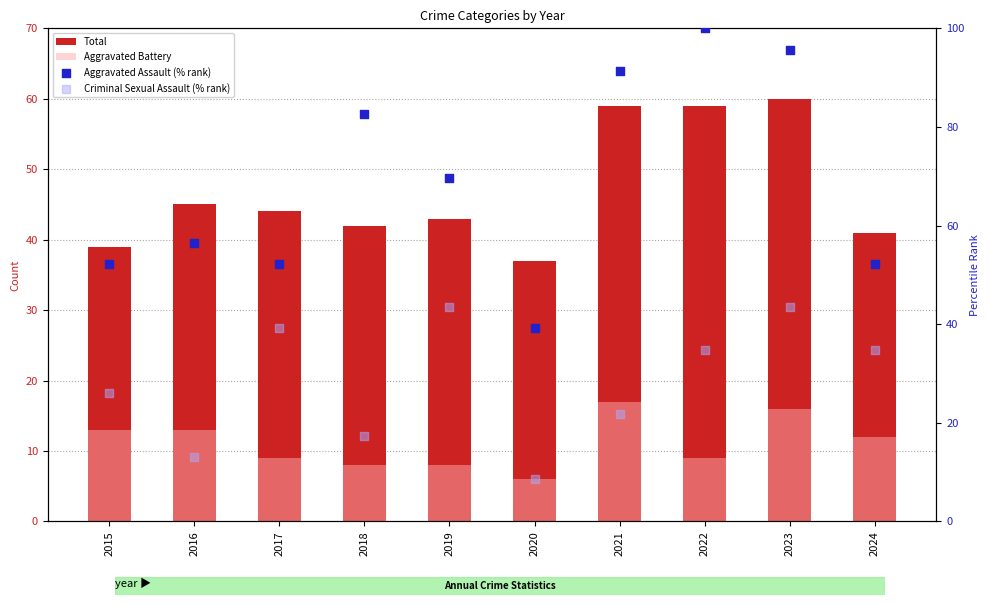

Which series has the widest spread of Y values?

Aggravated Assault (% rank)